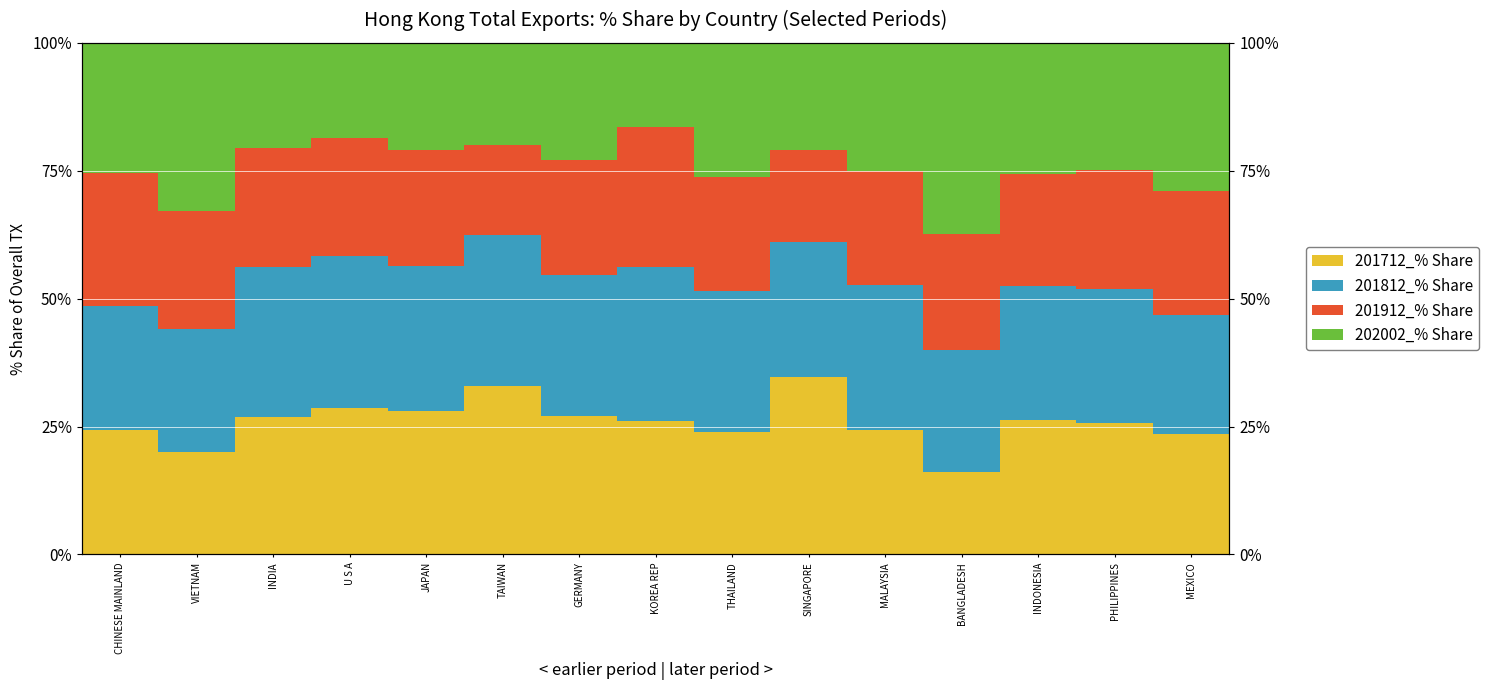

How many values in the 201812_% Share series are below 27?

7